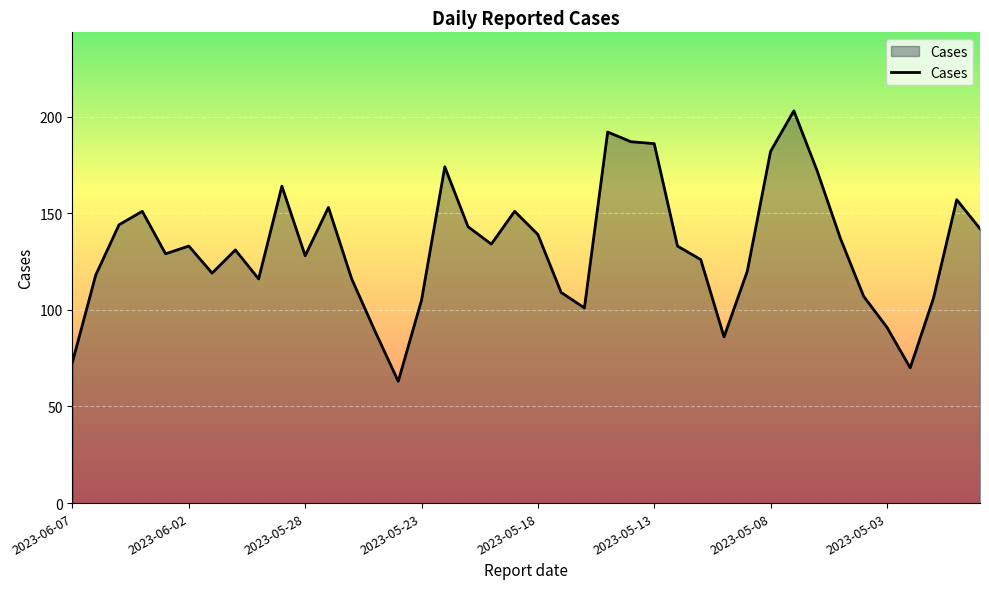

What is the difference between the maximum and minimum values?

140